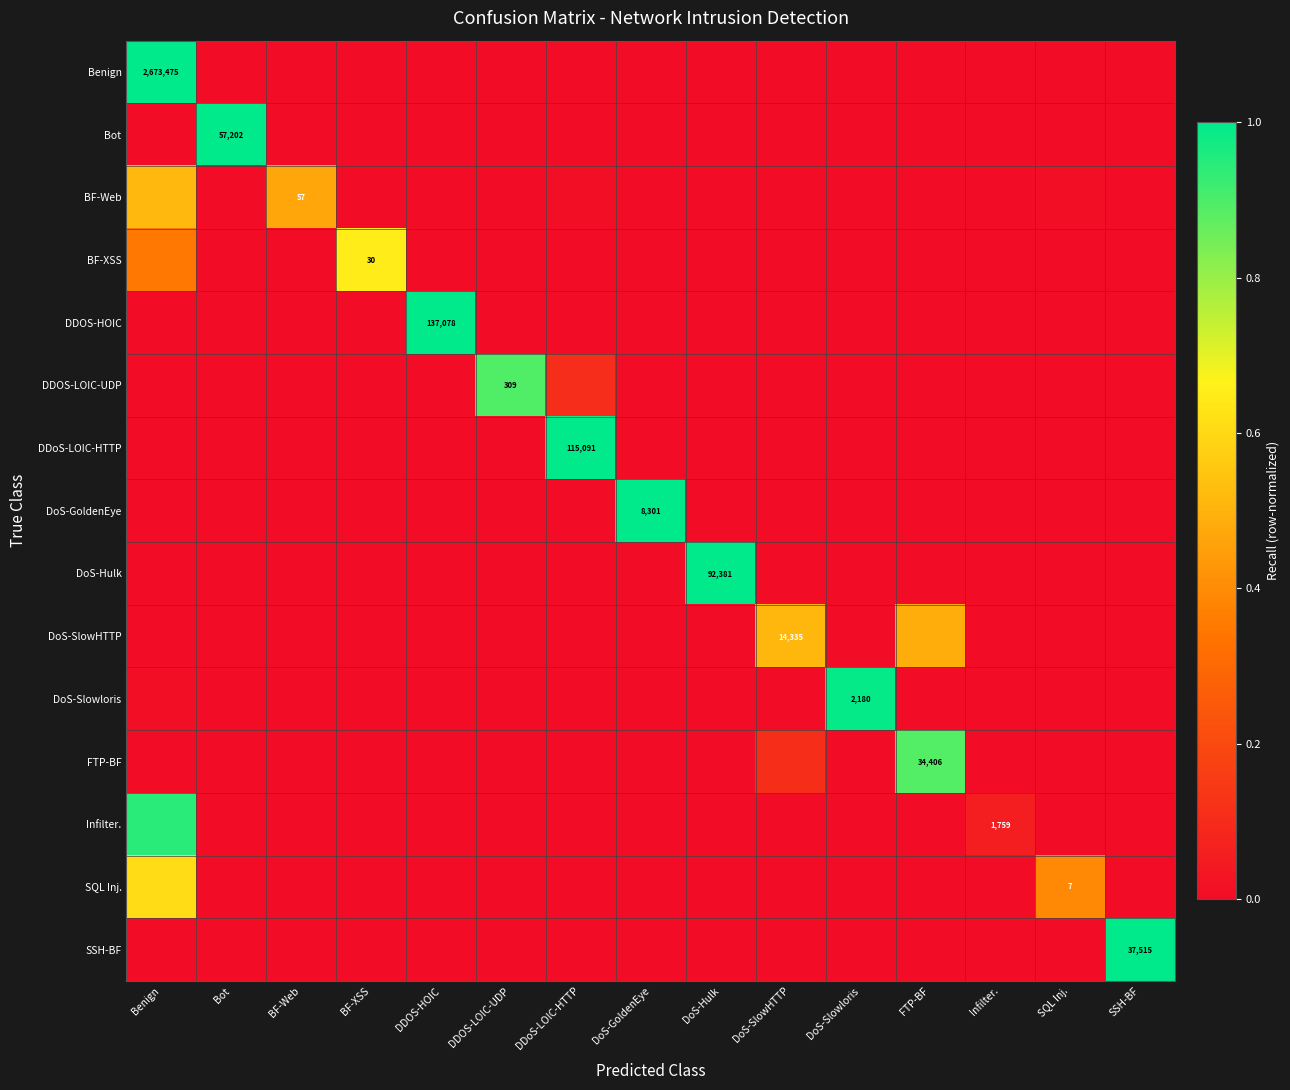

How many data points does each series have?

15